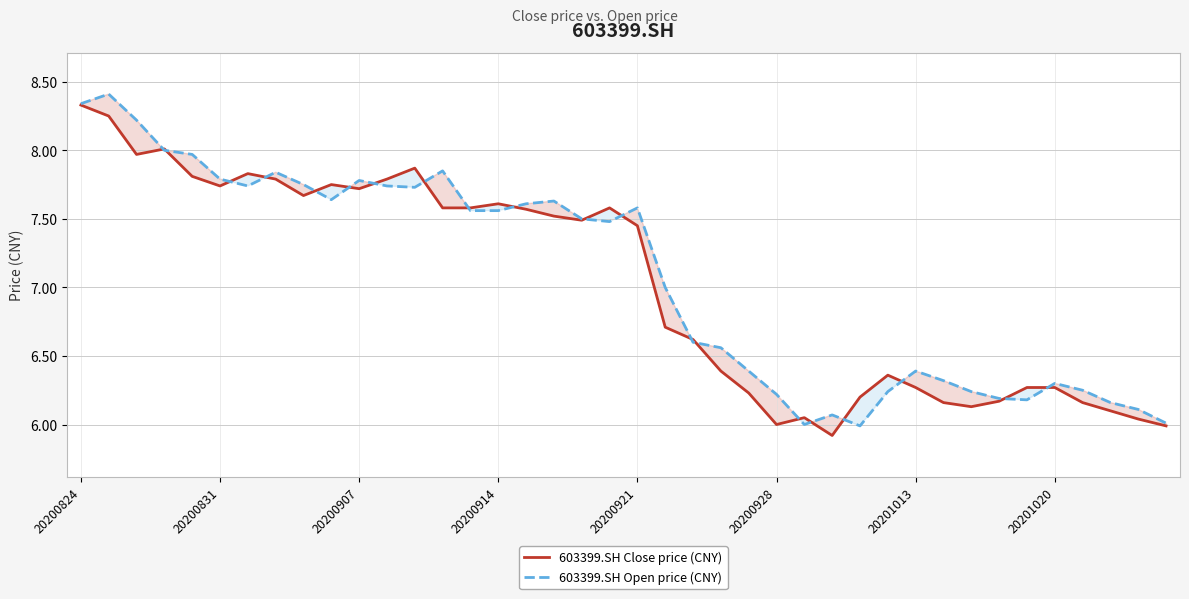

What is the difference between the second highest and second lowest values in the 603399.SH Open price (CNY) series?

2.3